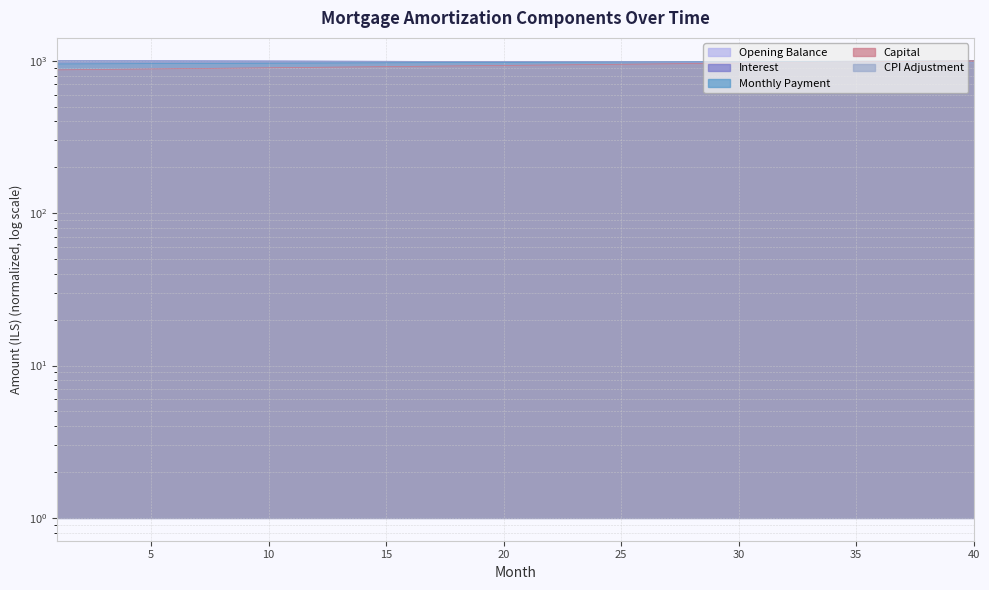

The value of month_payment at 14 is 1431.4. True or false?

False